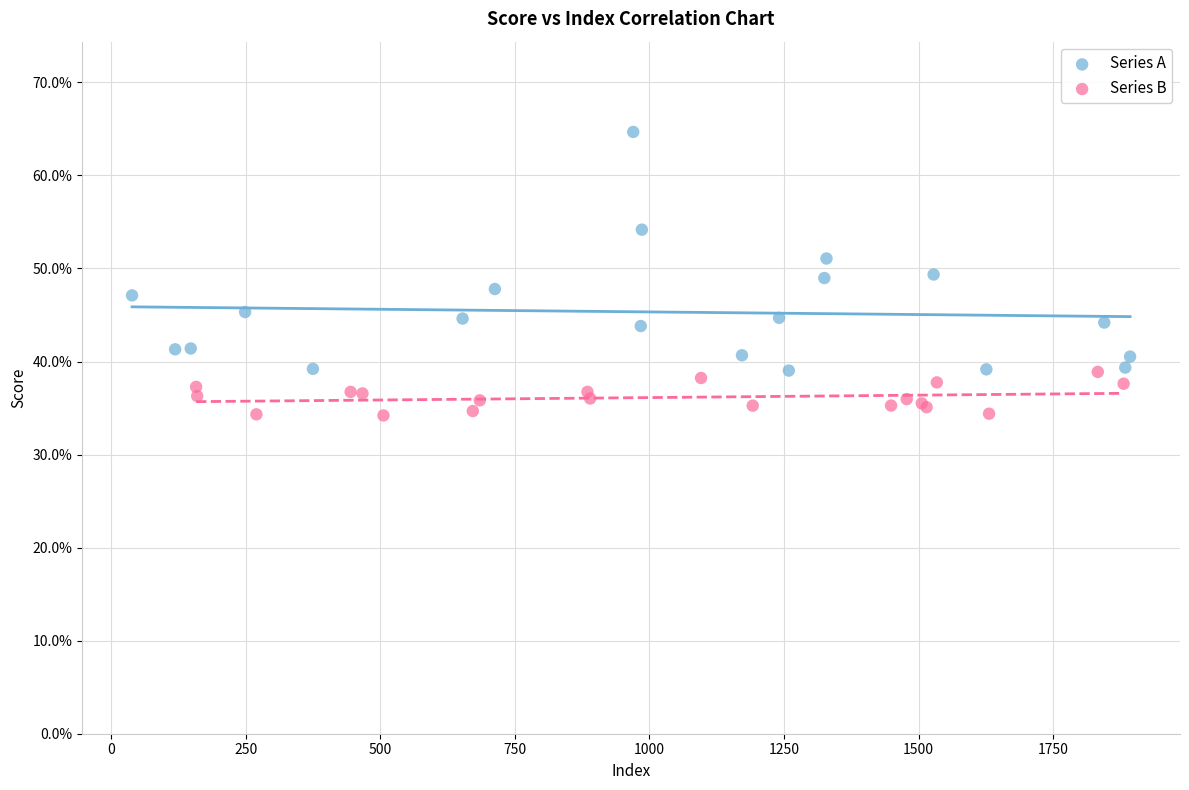

Which series contains the highest Y value?

Series A